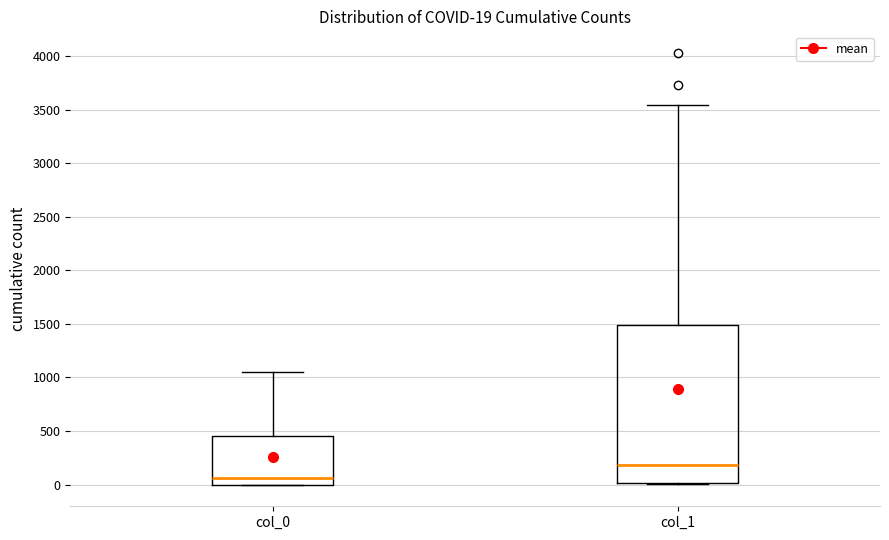

Which box is the tallest, from its lower edge to its upper edge?

col_1